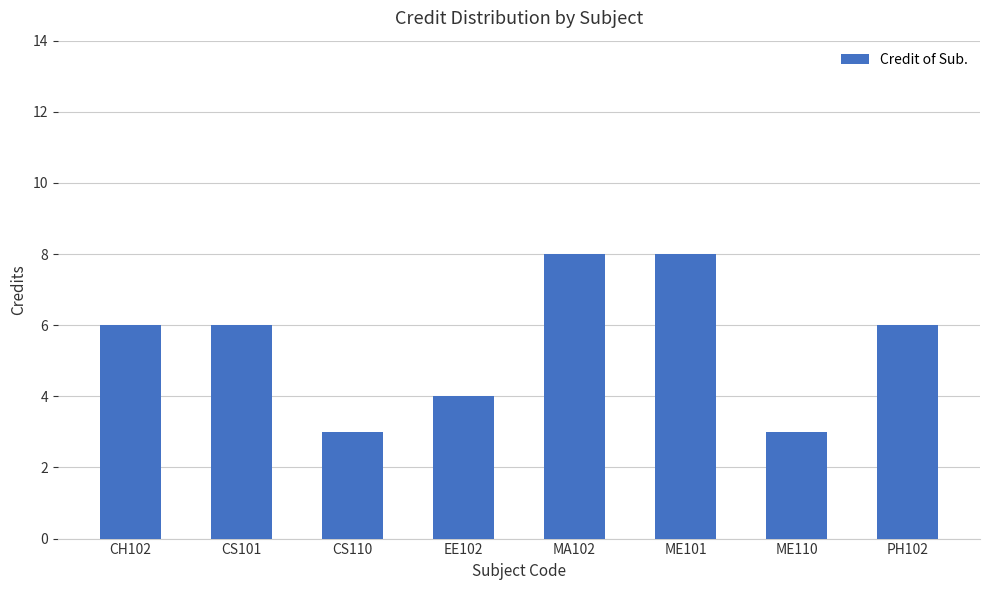

How many values are between 4 and 8?

6